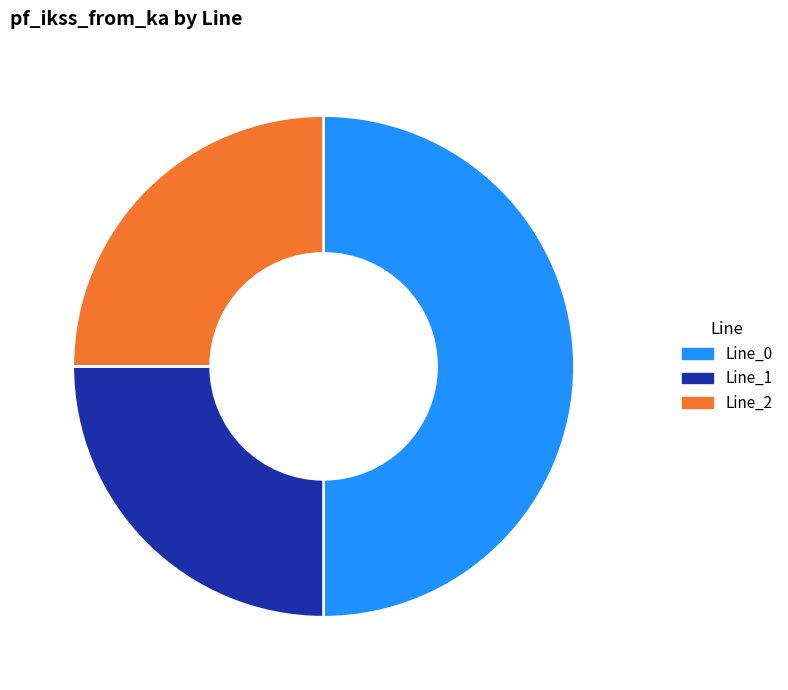

Count the number of slices in the pie.

3